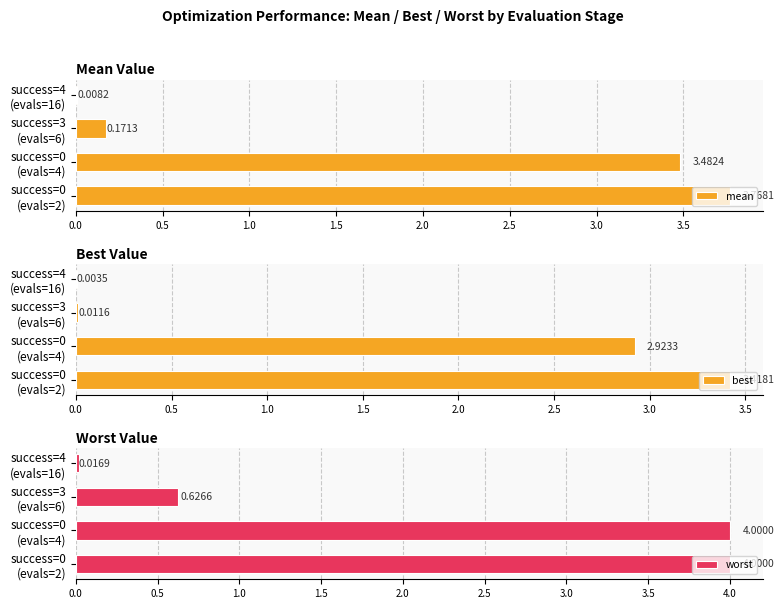

Reading left to right, extract all data points from this chart.

mean: 3.8	3.5	0.2	0.0
best: 3.4	2.9	0.0	0.0
worst: 4.0	4.0	0.6	0.0